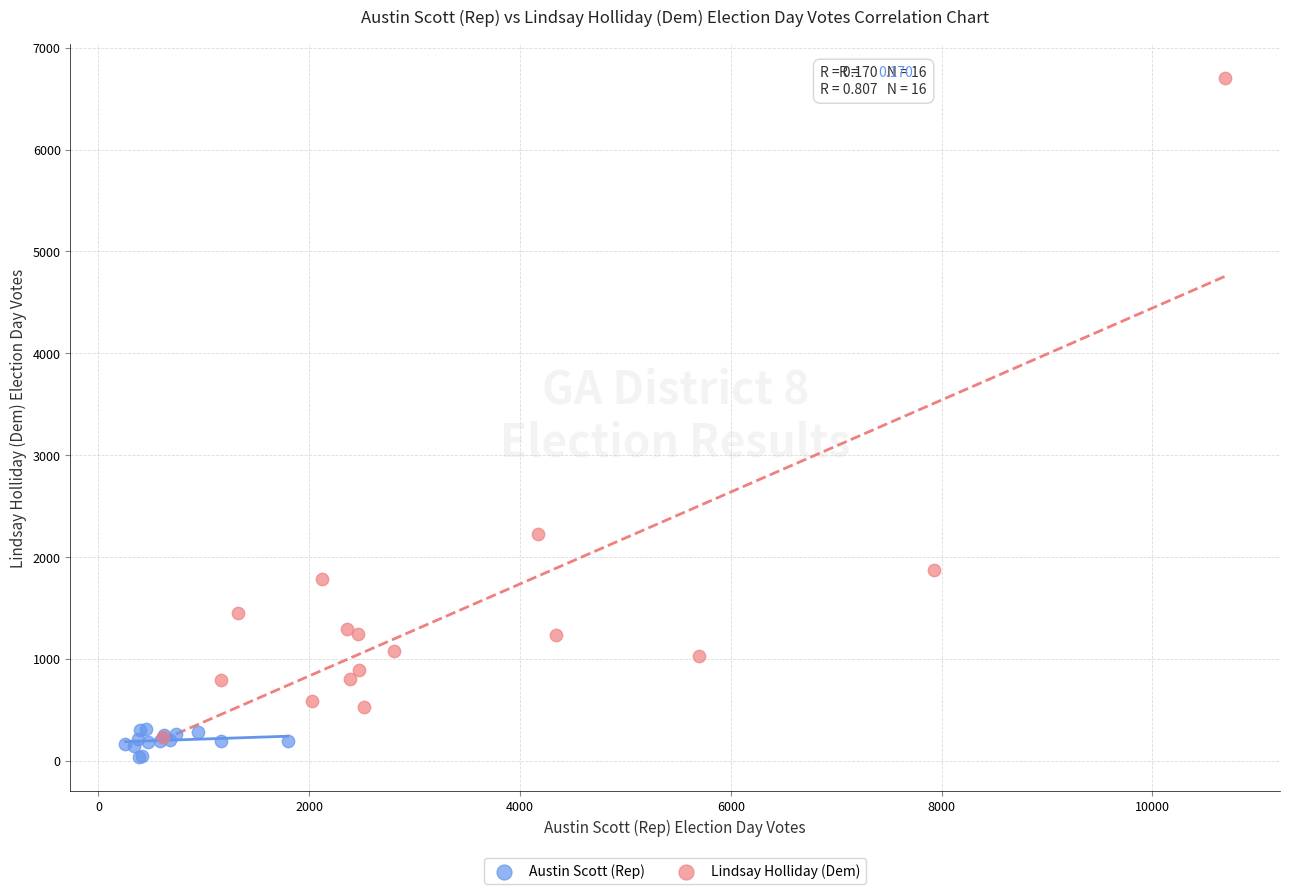

Which series has the widest spread of Y values?

Lindsay Holliday (Dem)